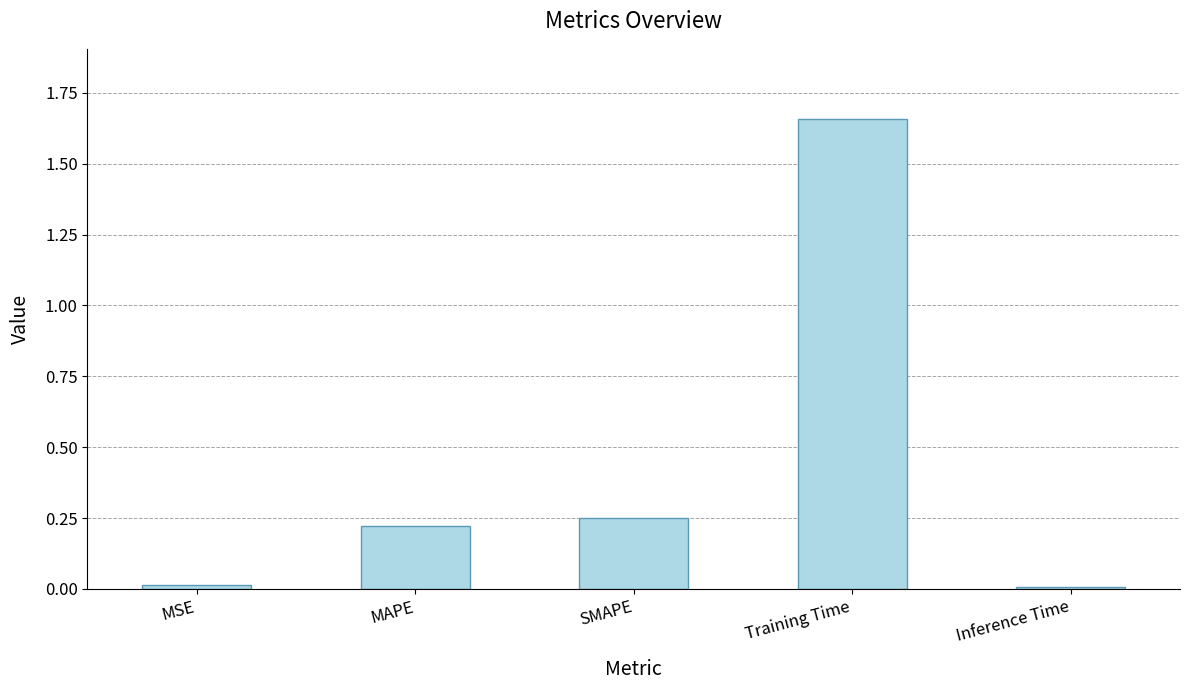

What is the difference between the maximum and second lowest values?

1.6